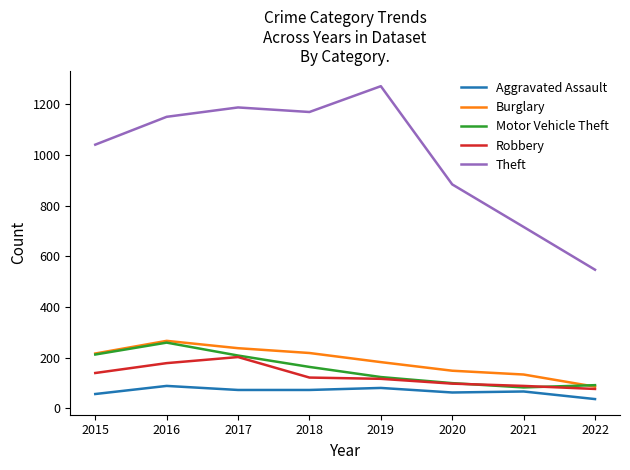

At which category does the chart reach its minimum across all series?

2022